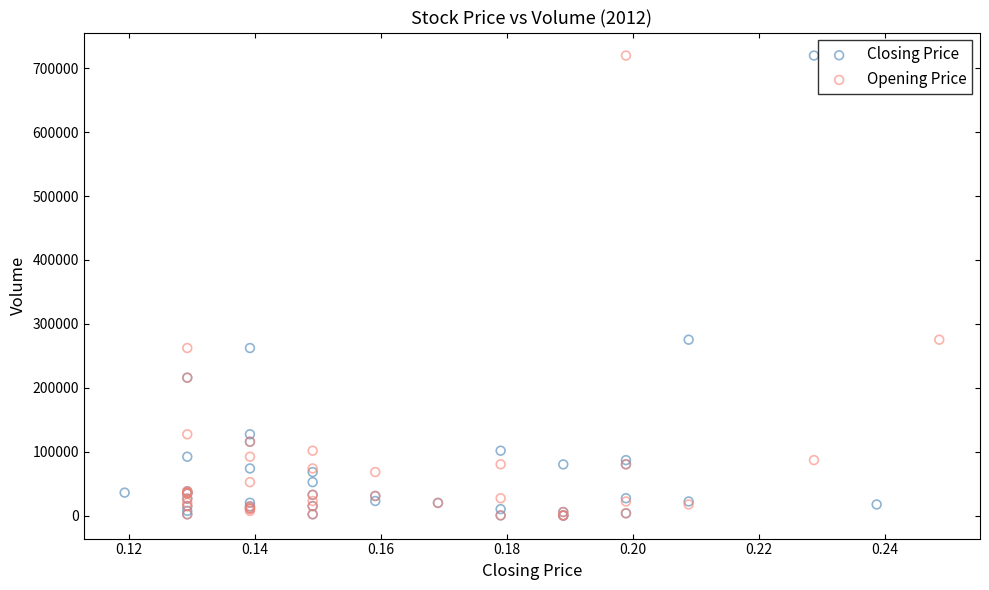

What are all the series names shown in the legend?

Closing Price, Opening Price